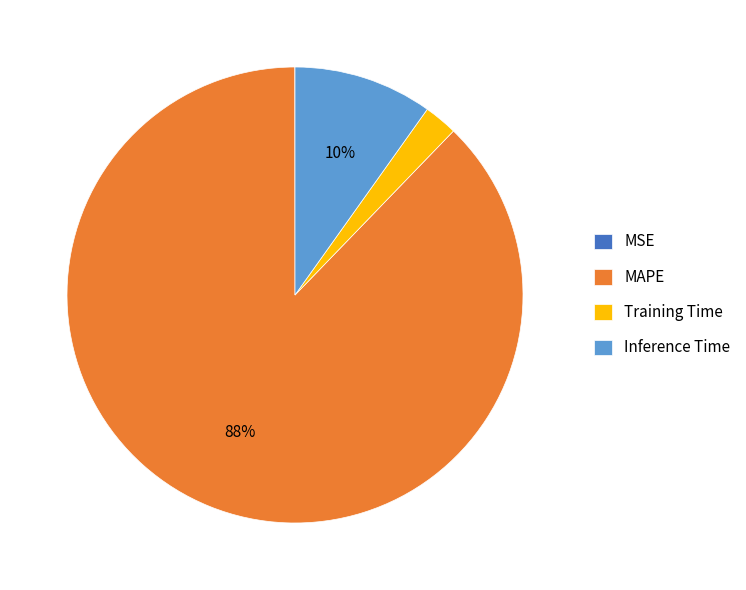

To the nearest percent, what is the difference between the largest and smallest slice percentages?

88%